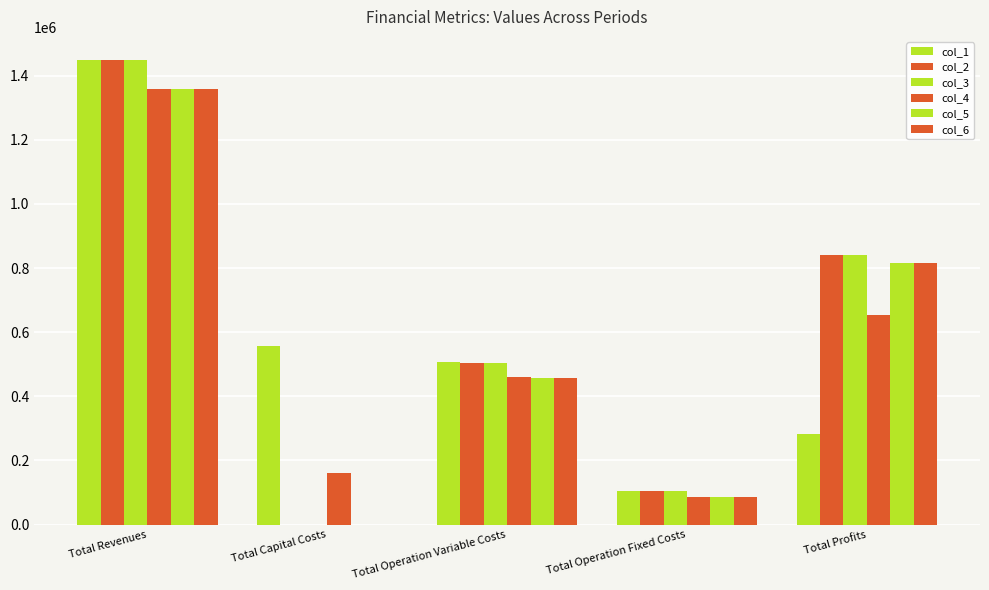

How many values in the col_3 series exceed 503787?

3